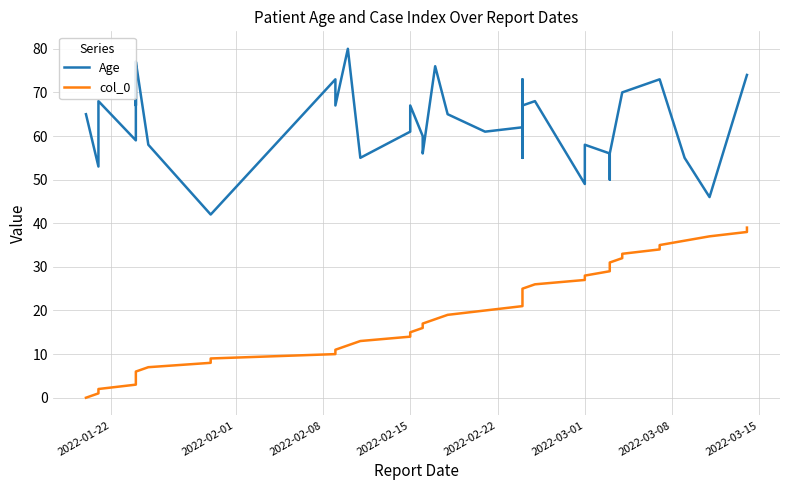

What is the sum of all Age values?

2513